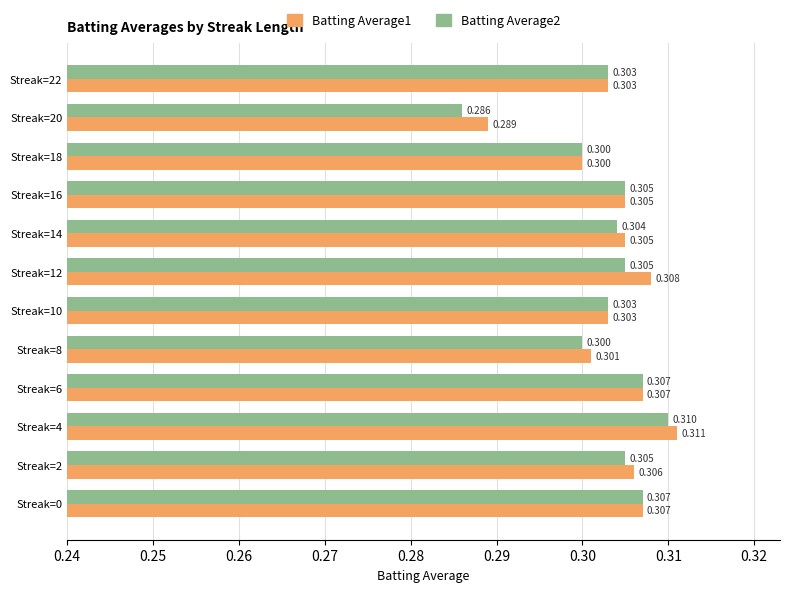

Is the value of Batting Average1 at Streak=12 greater than the value of Batting Average2 at Streak=22?

Yes